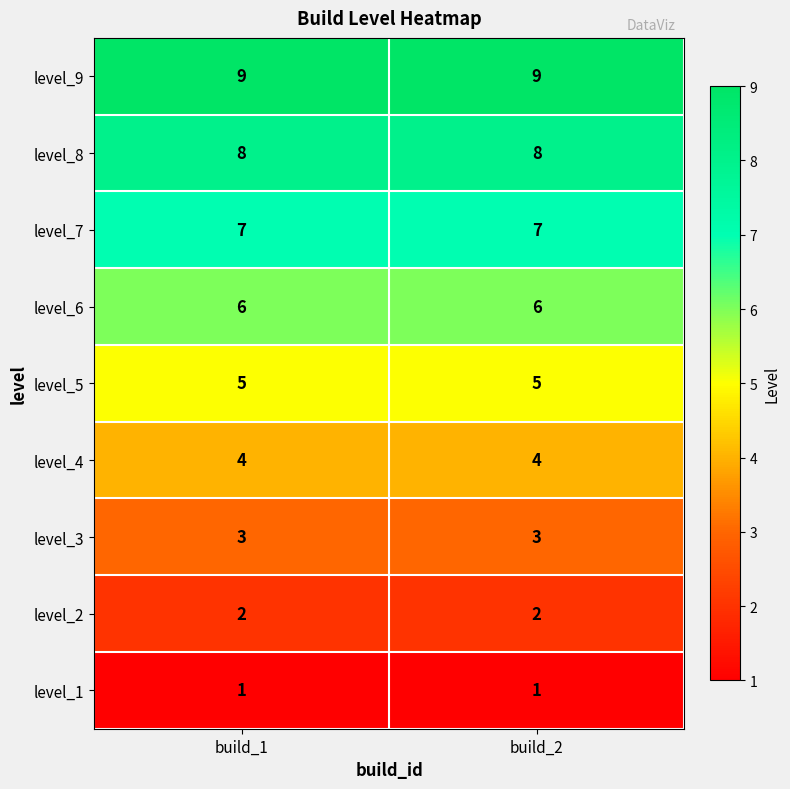

Which series has the largest total across all categories?

level_9